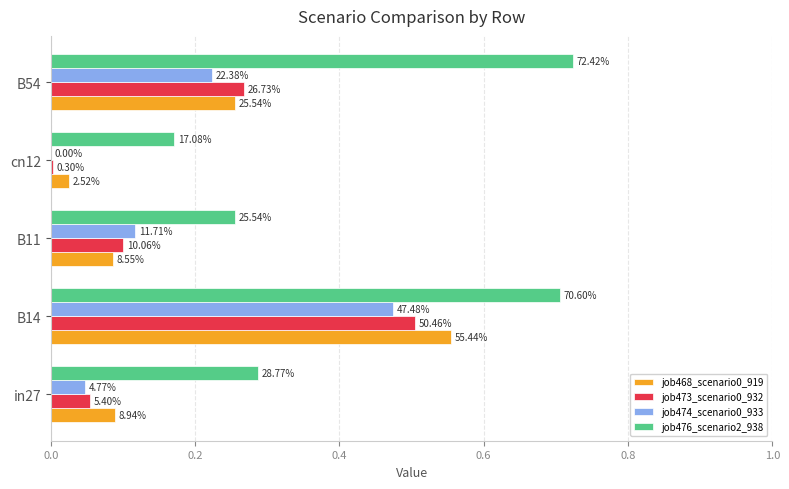

What are all the series names shown in the legend?

job468_scenario0_919, job473_scenario0_932, job474_scenario0_933, job476_scenario2_938